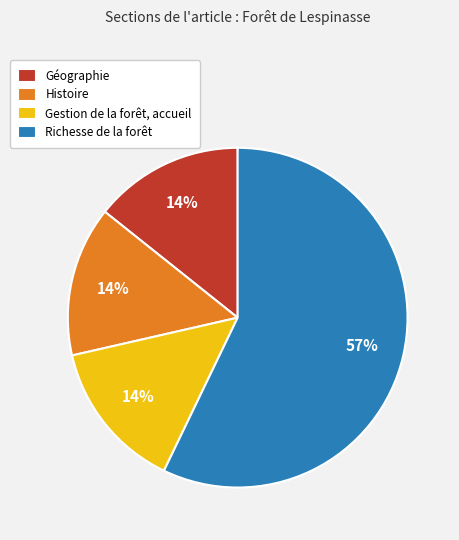

To the nearest percent, what portion does Gestion de la forêt, accueil represent?

14%